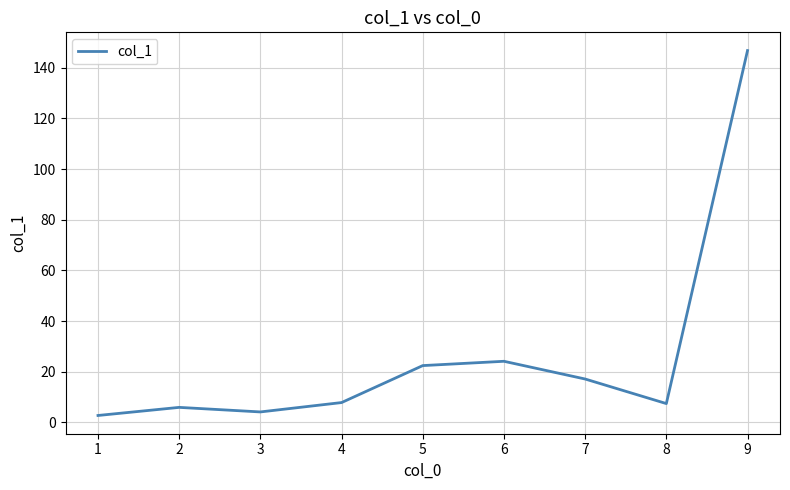

What is the maximum value shown in the chart?

146.8